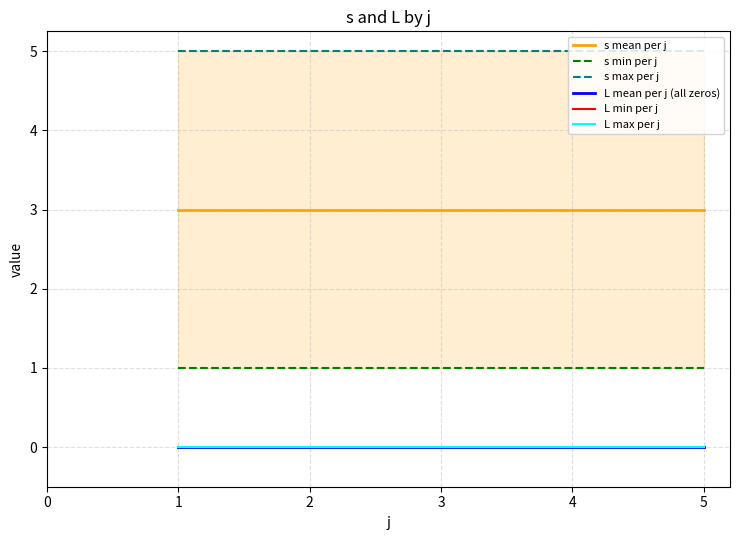

Is the value of s min per j at 1 greater than the value of L mean per j (all zeros) at 3?

Yes